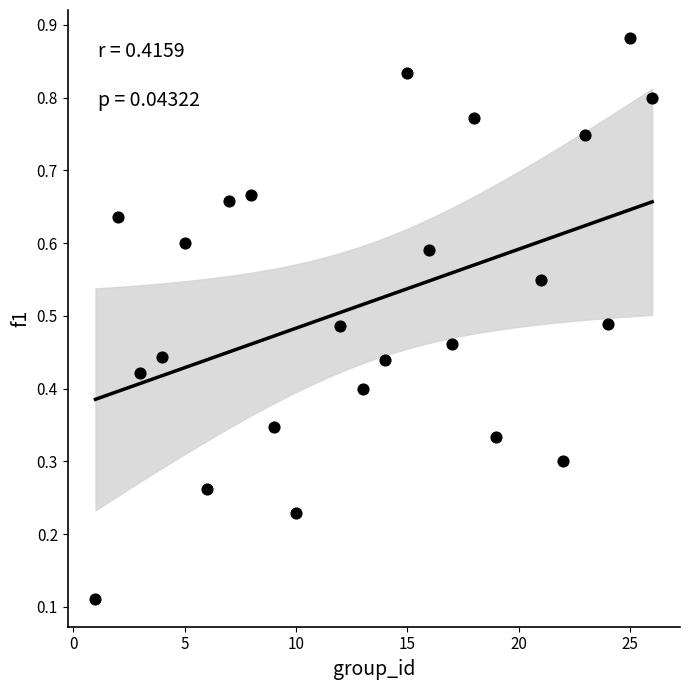

What is the range of X values (max minus min)?

25.0